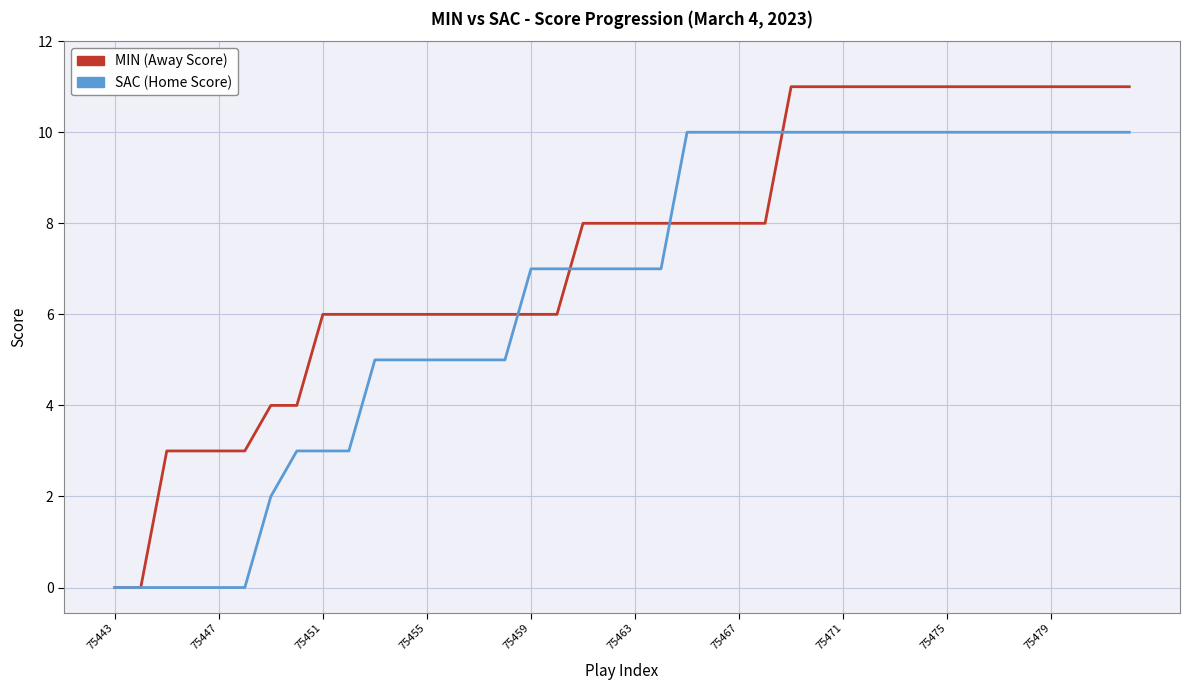

What is the maximum value shown in the chart?

11